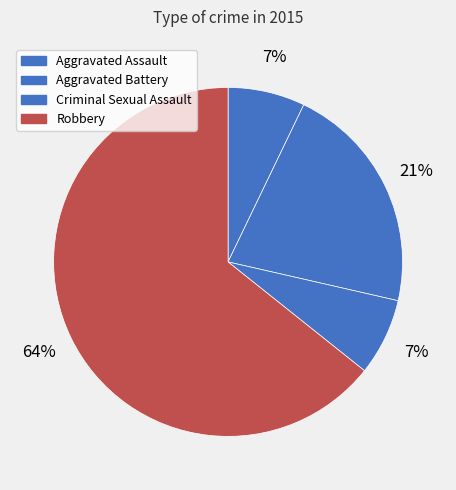

How many segments does this pie chart have?

4